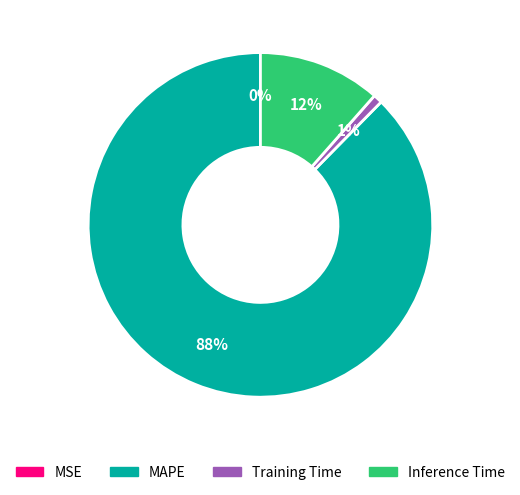

To the nearest percent, what is the combined percentage of Training Time and MAPE?

88%